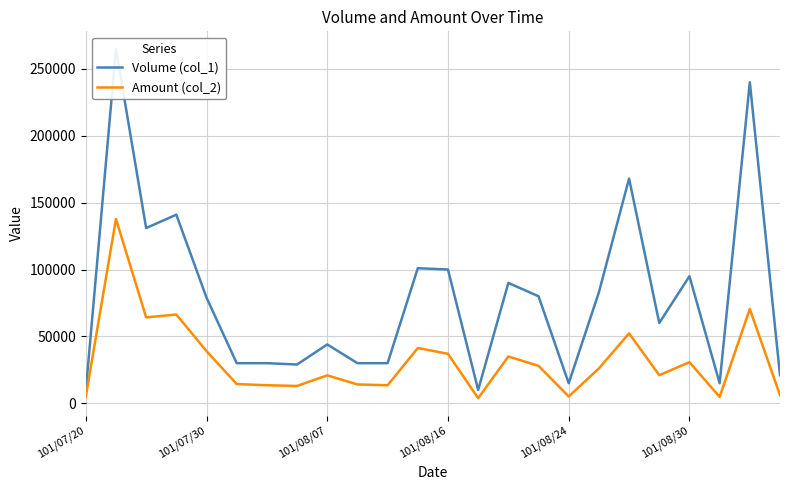

True or false: Amount (col_2) and Volume (col_1) intersect in this chart.

False